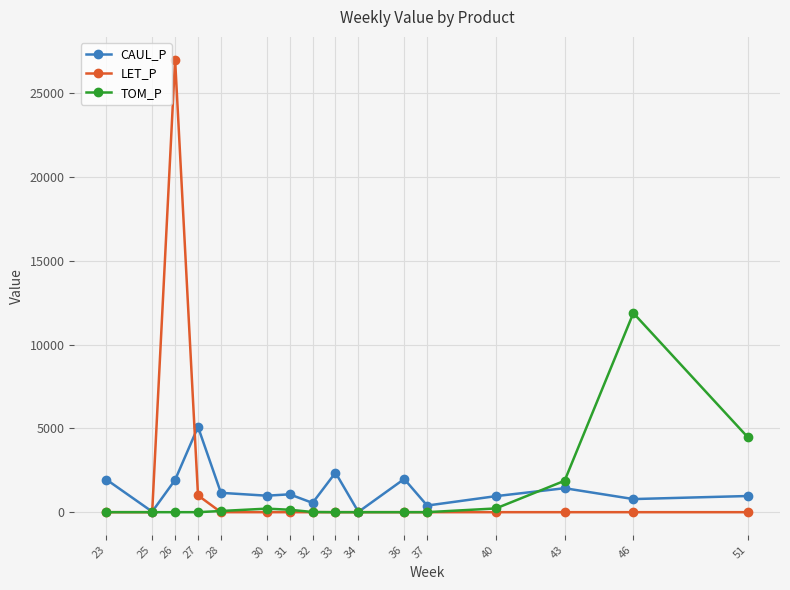

Does the chart have visible grid lines?

Yes